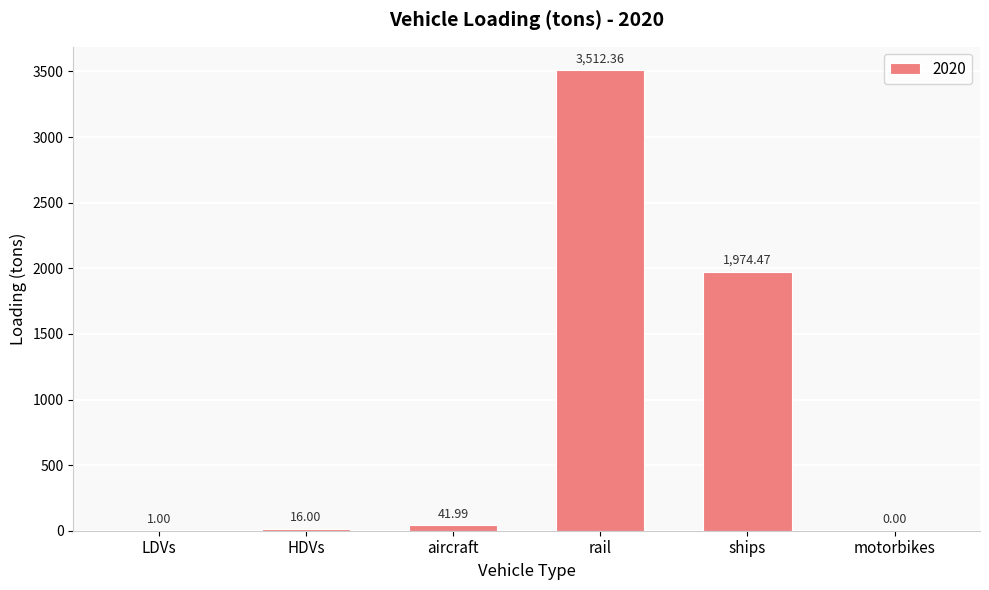

Reading left to right, transcribe all the data shown in this chart.

1.0	16.0	42.0	3512.4	1974.5	0.0